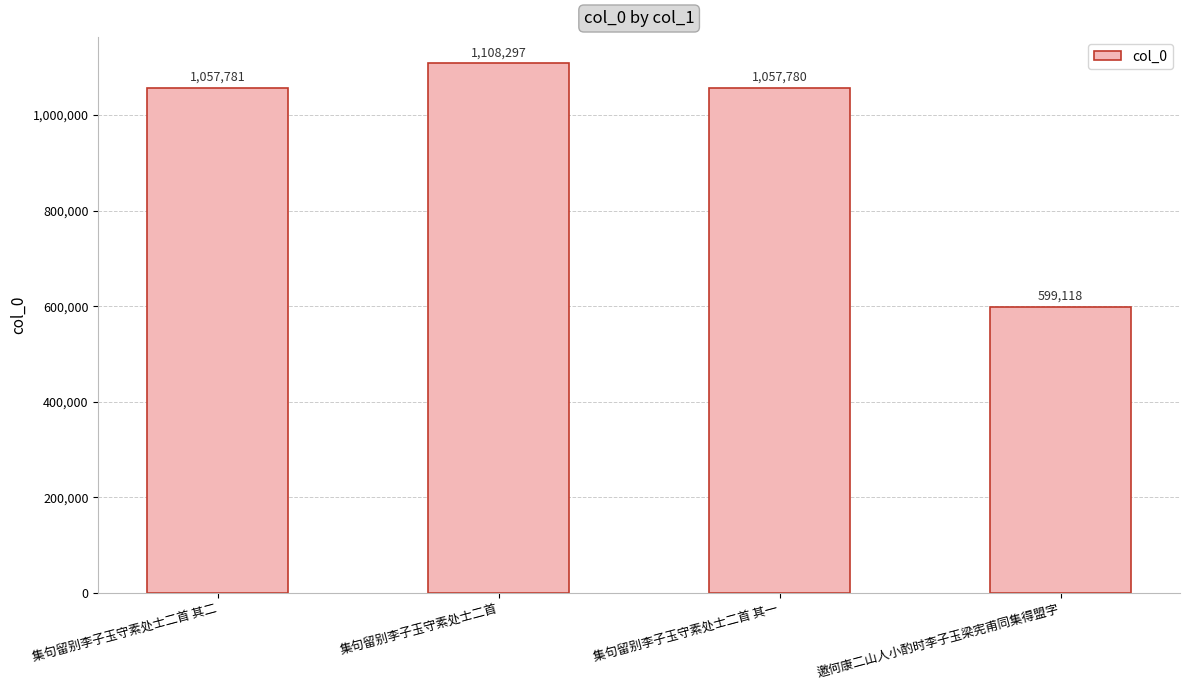

How many values are below 1057781?

2